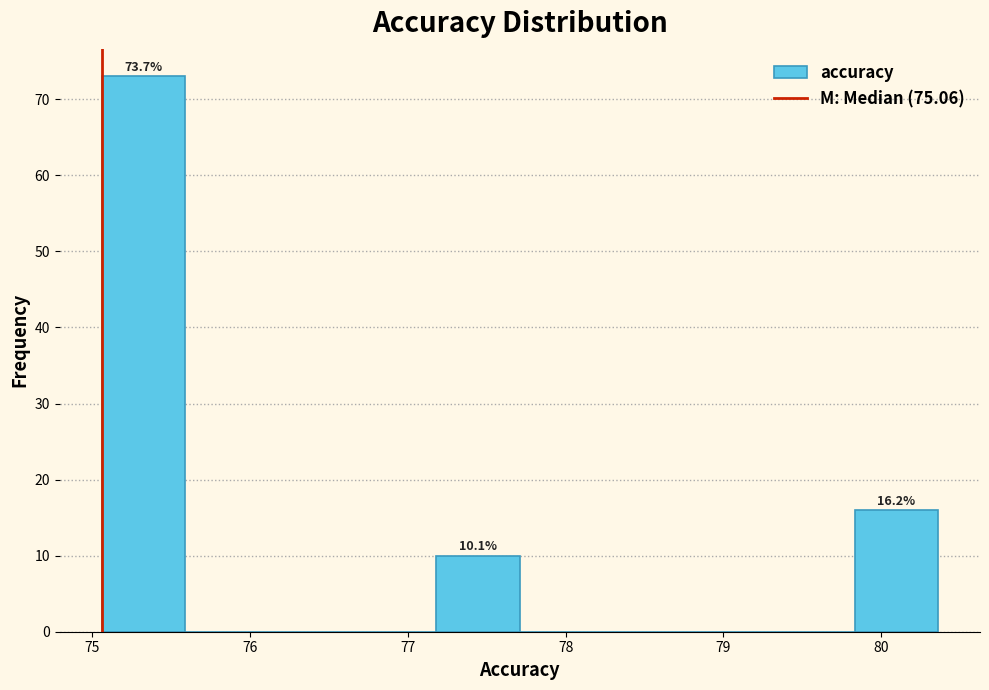

Over which range of the x-axis is the bar tallest?

75.1 to 75.6